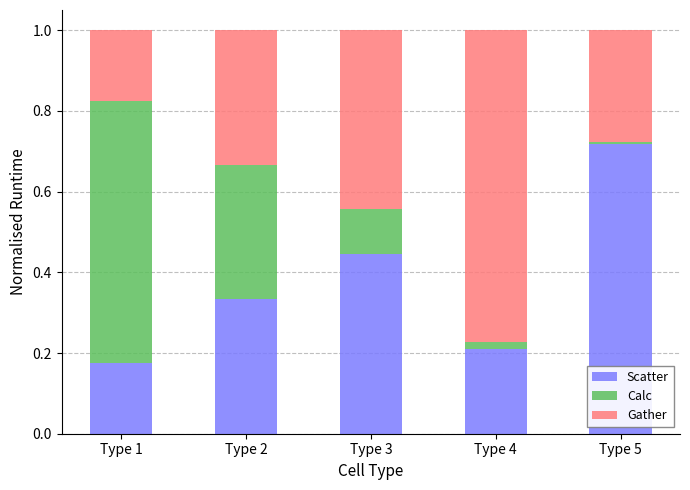

How many bars are there in total?

5